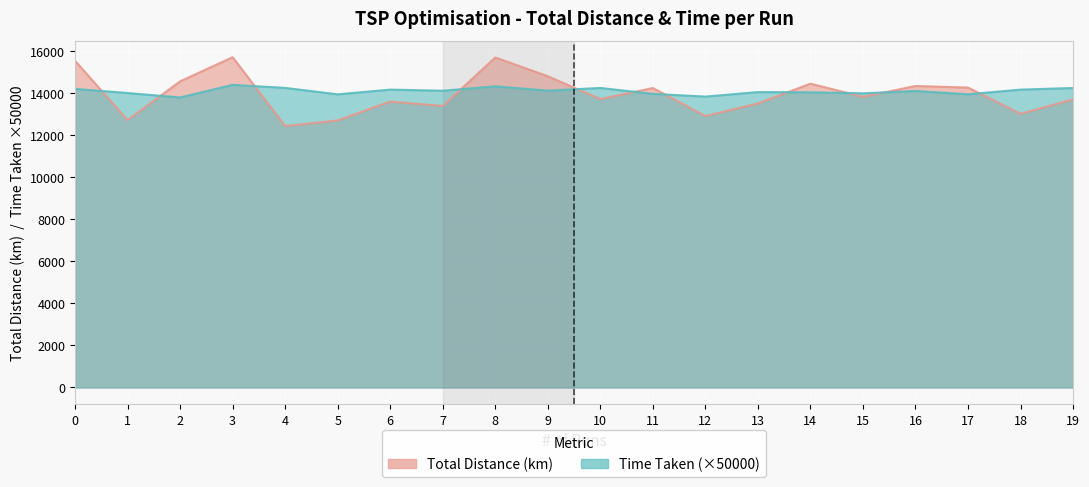

What is the greatest value displayed?

15685.8